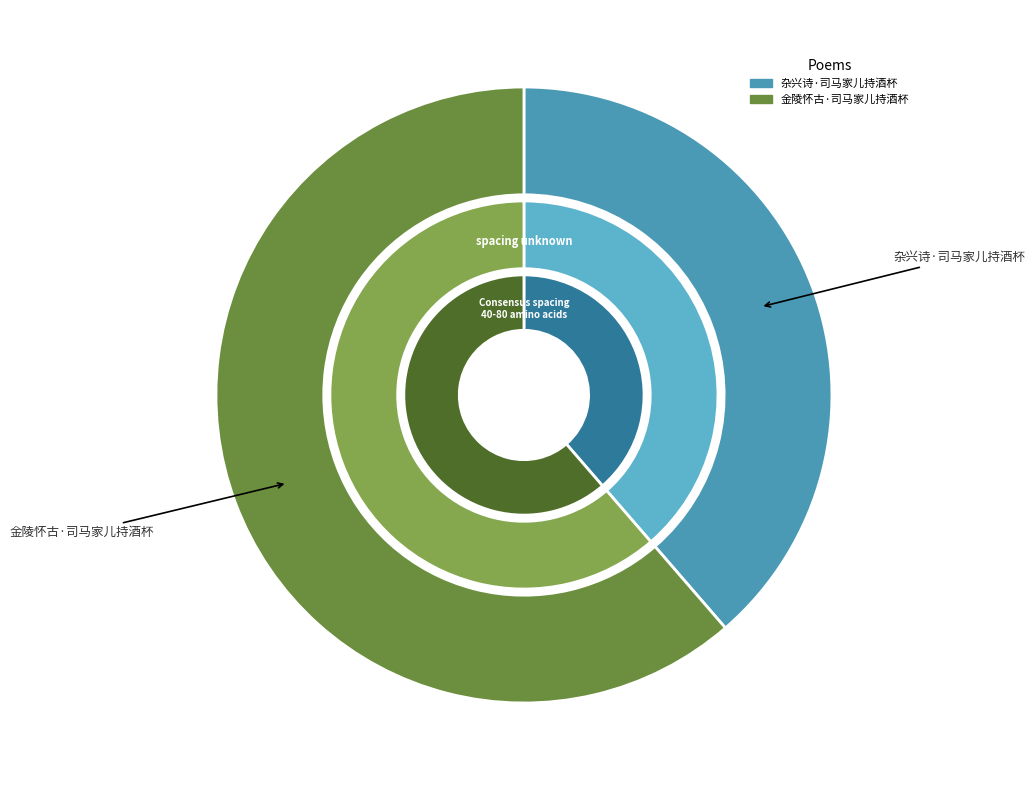

To the nearest percent, what is the average slice percentage?

50%